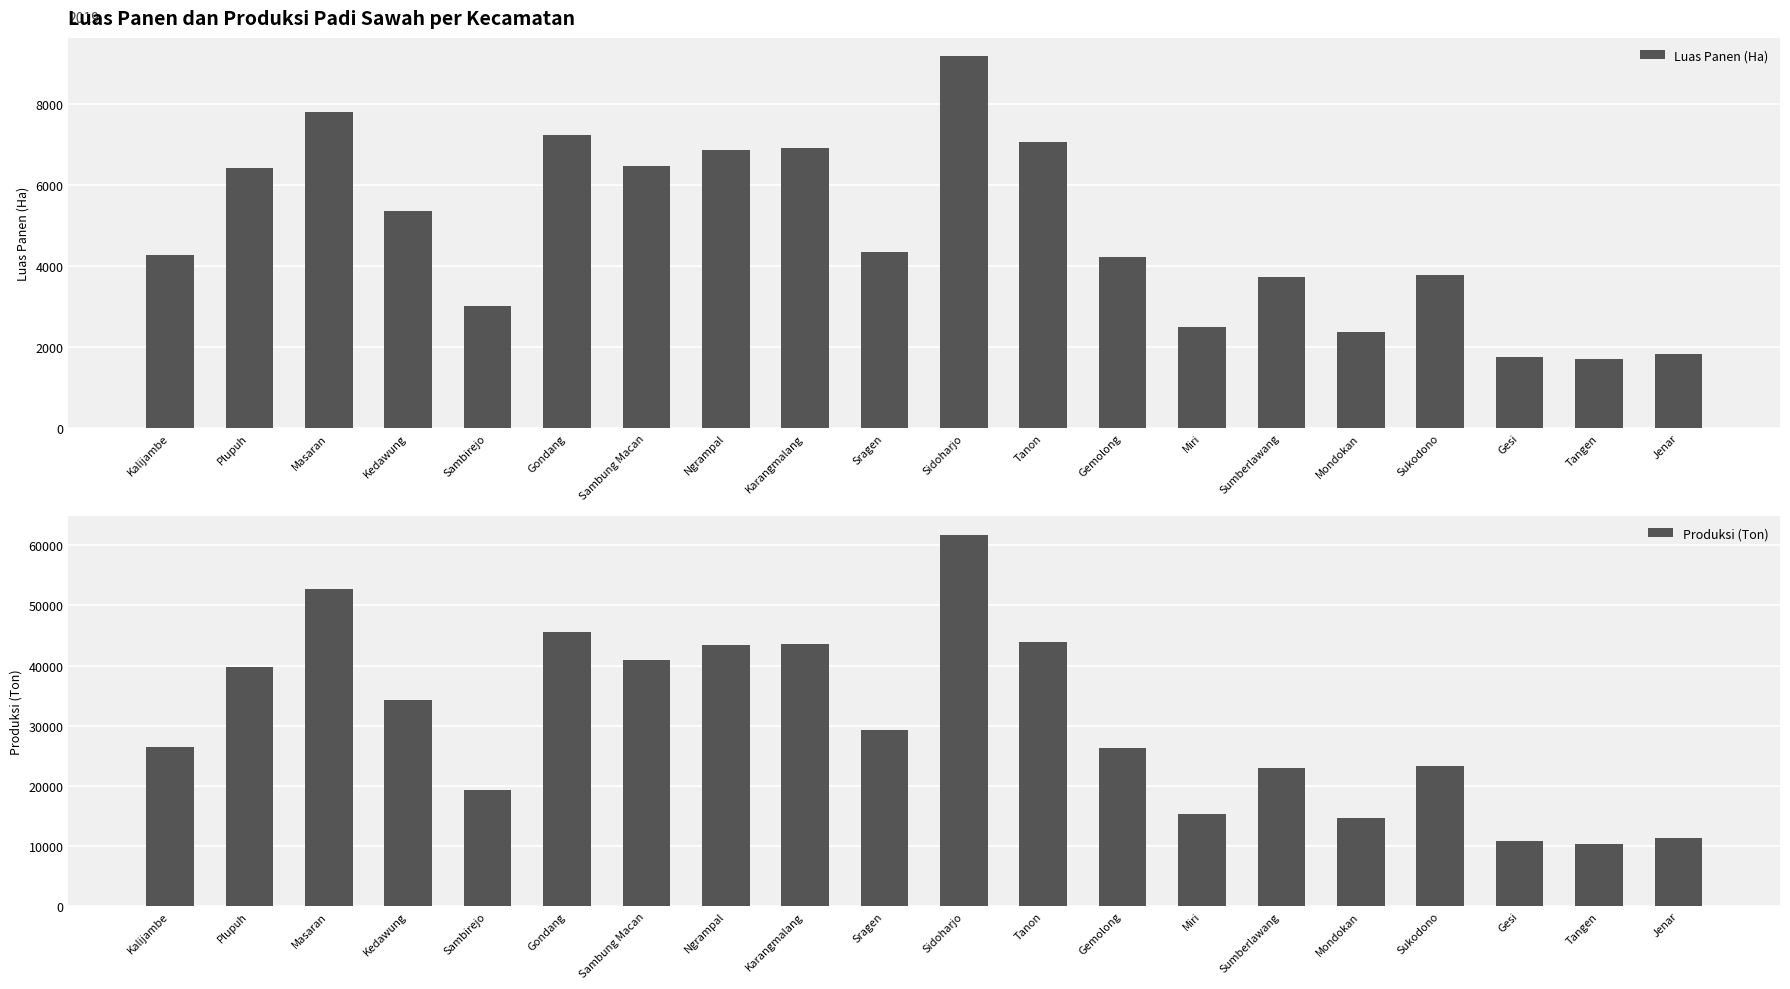

How many groups of bars are there?

20